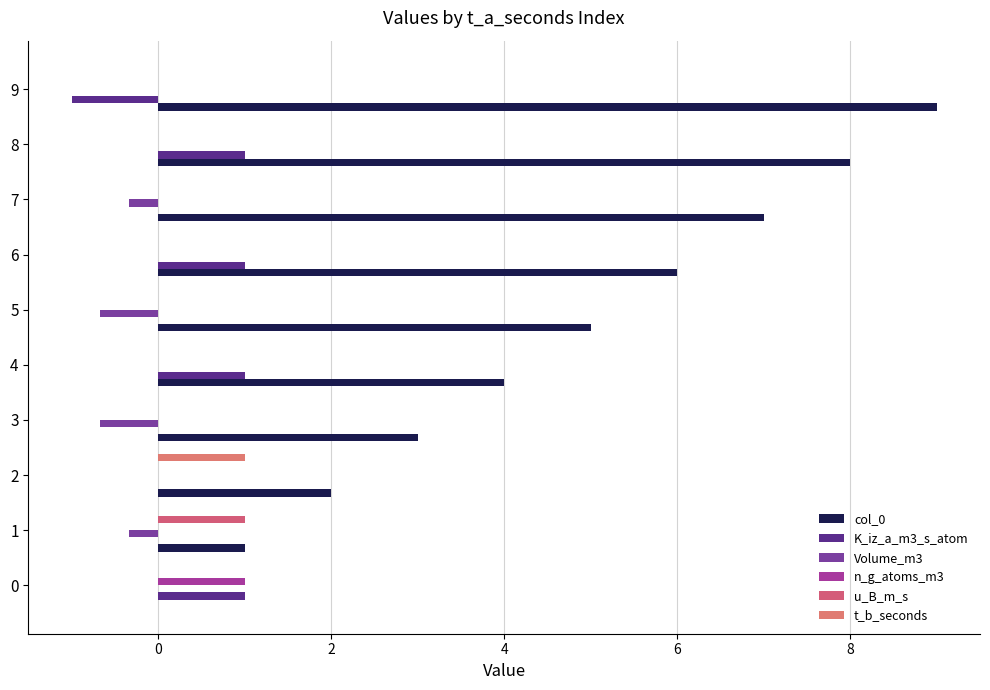

How many data points does each series have?

10